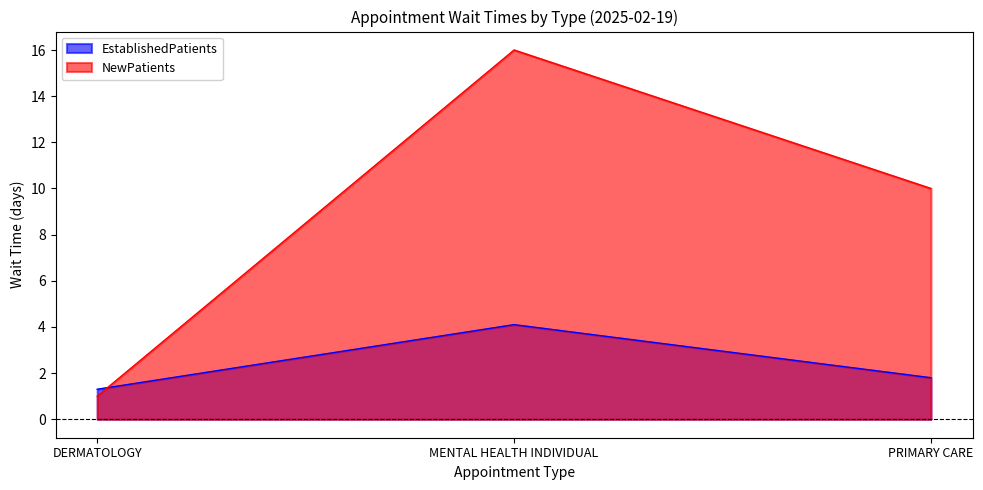

What is the difference between the NewPatients values at DERMATOLOGY and MENTAL HEALTH INDIVIDUAL?

15.0